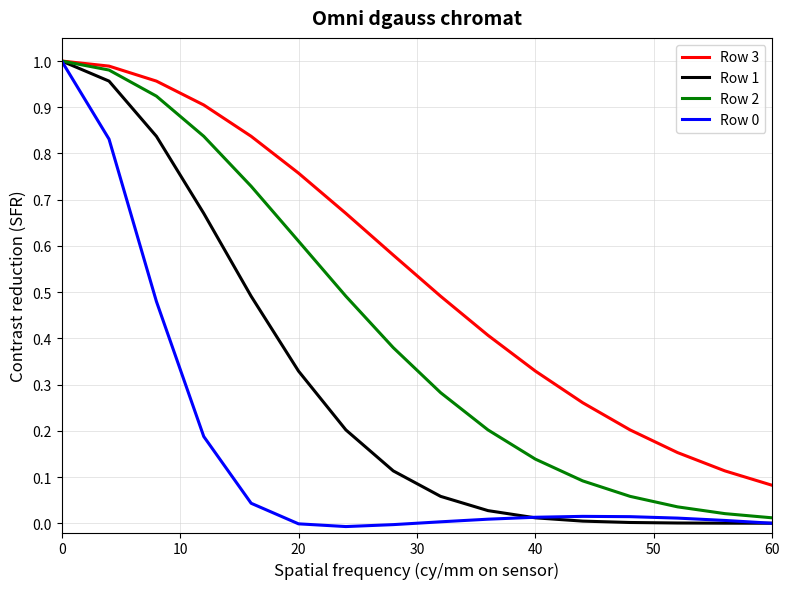

How many lines are shown in the chart?

4